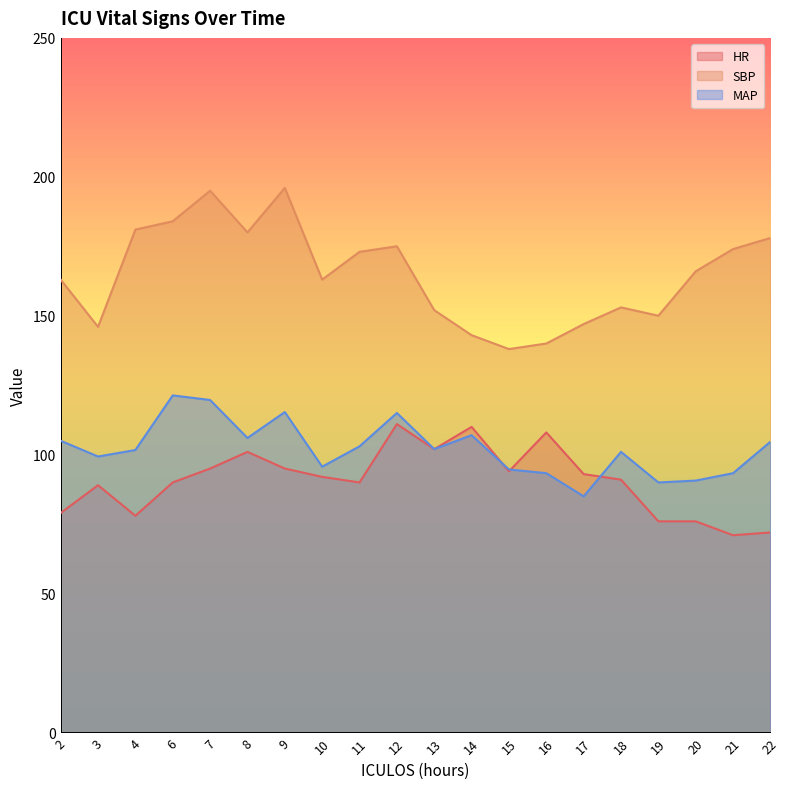

What is the sum of all SBP values?

3297.0